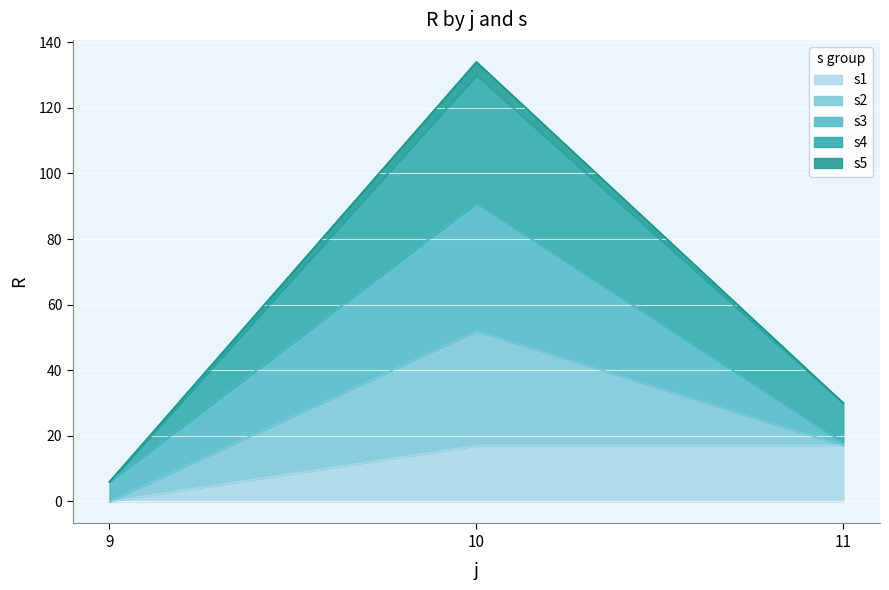

What is the total value across all series at 10?

134